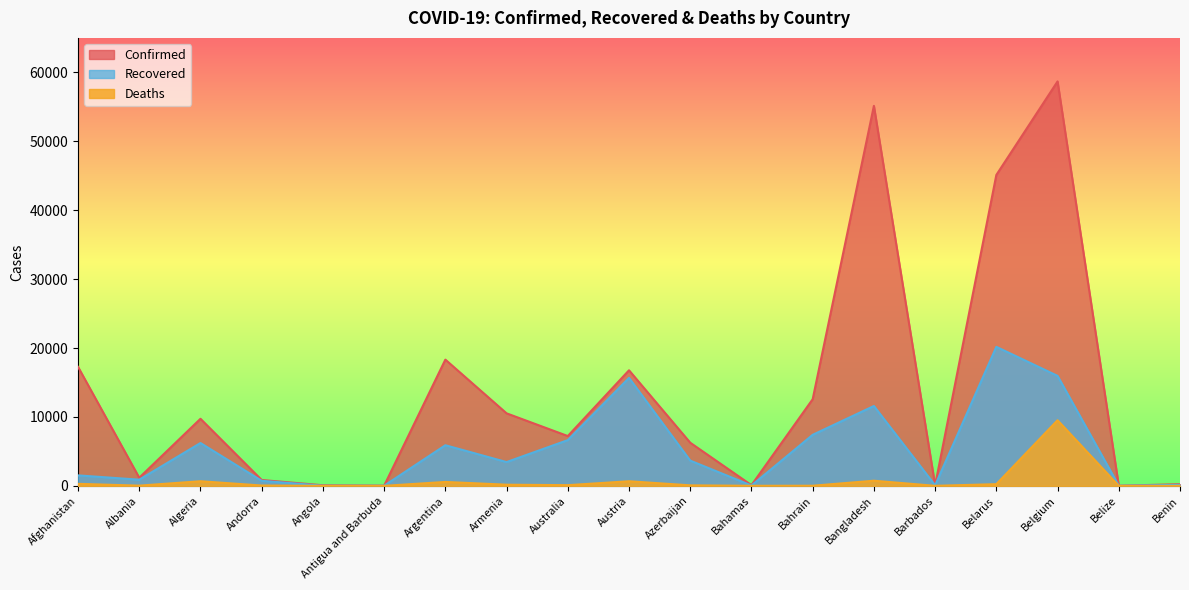

True or false: Recovered has a value of 36 at Antigua and Barbuda.

False